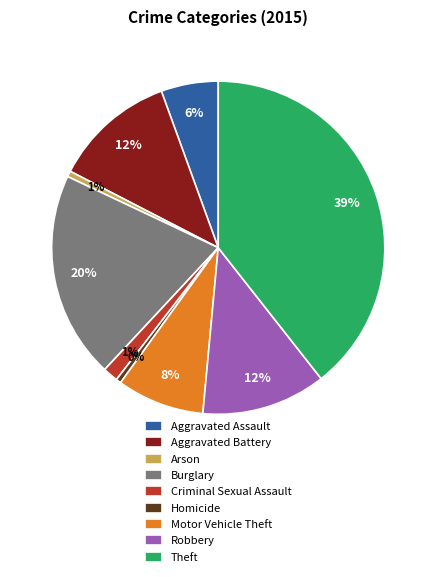

Is it true that Theft is 51% of the pie?

False